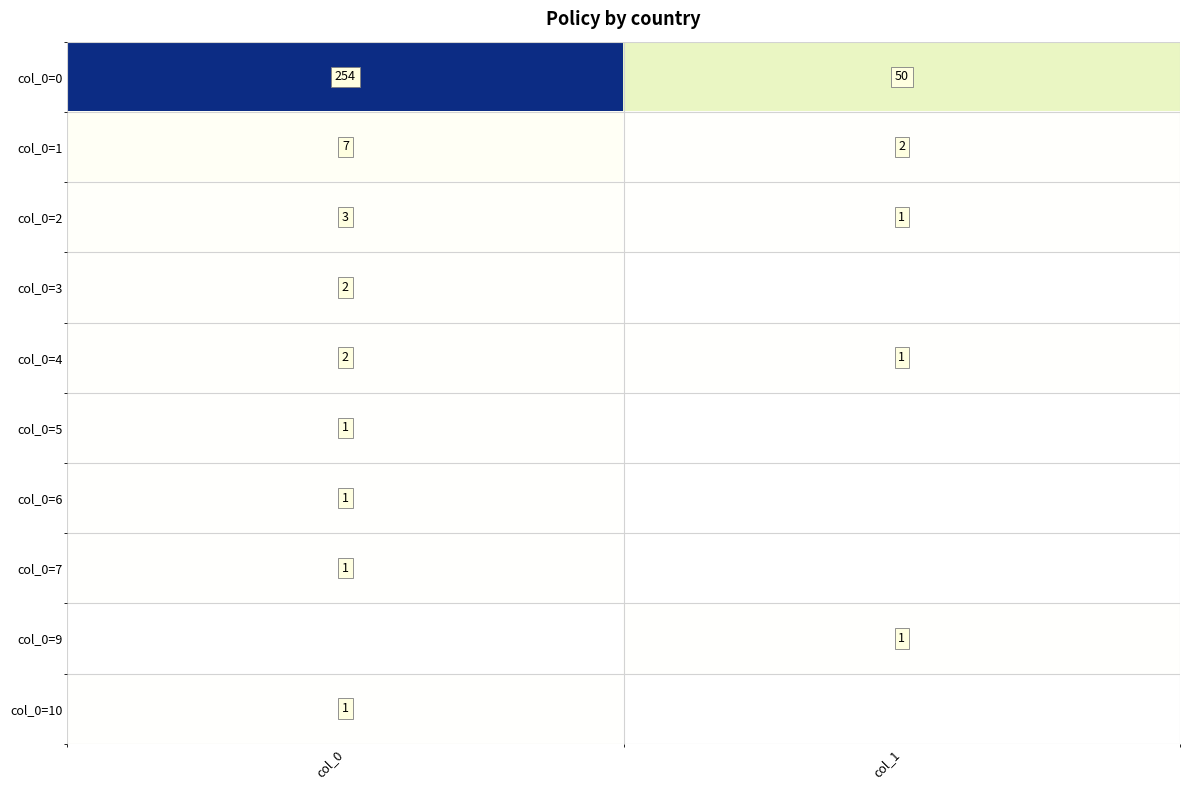

The col_0=1 series shows 7 at col_0. True or false?

True